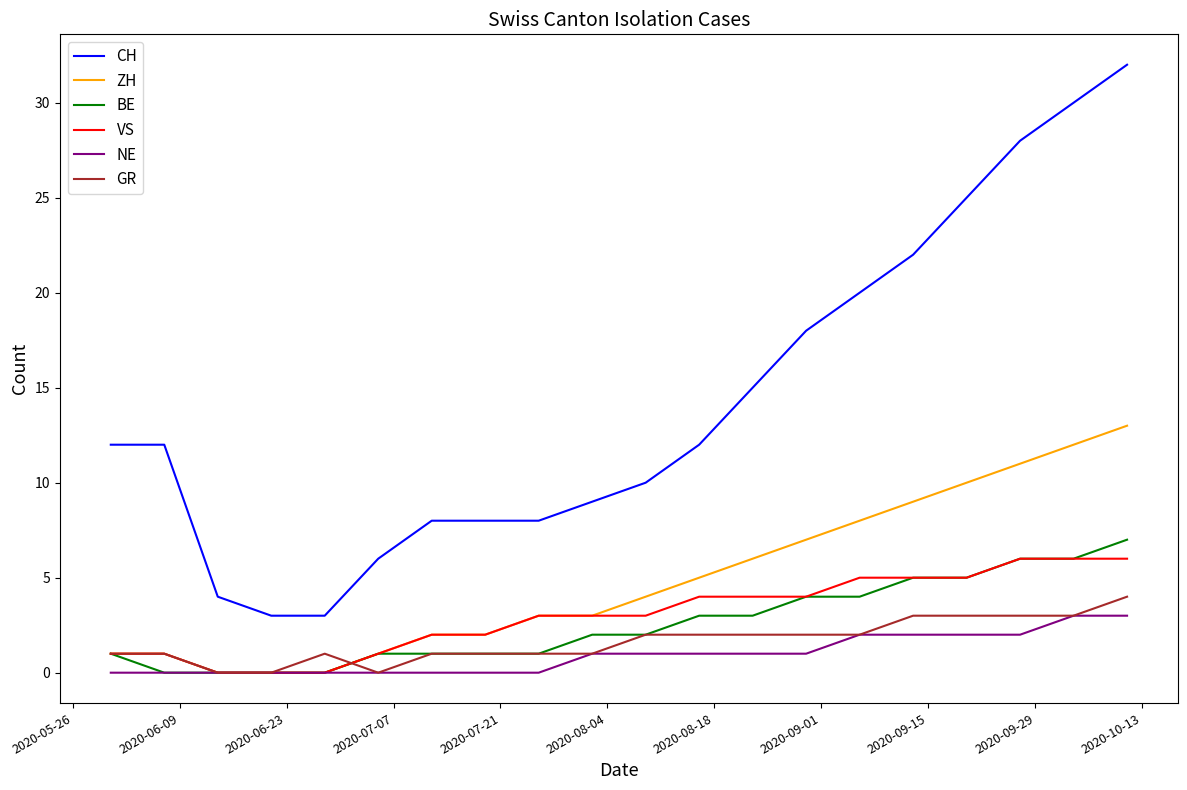

What is the greatest value displayed?

32